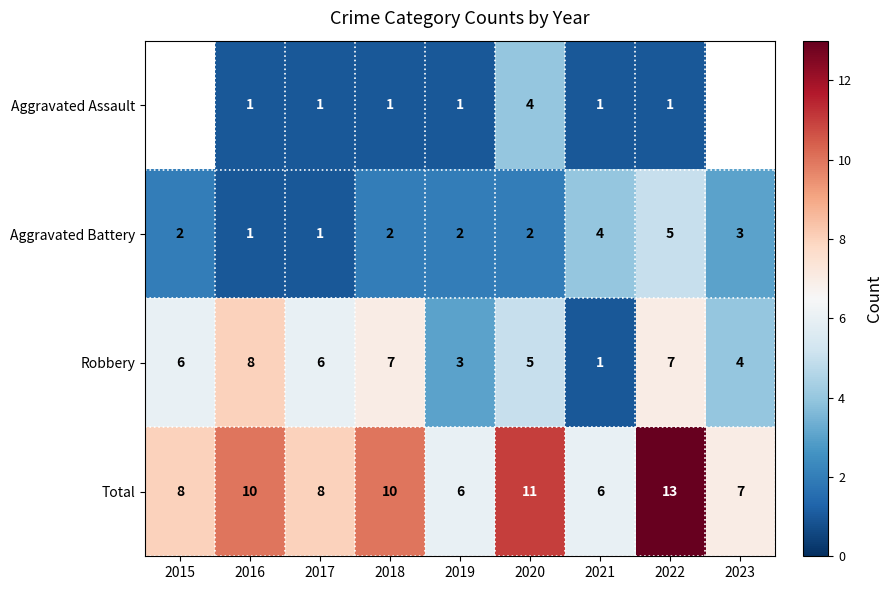

What is the spread (max minus min) of values at 2021?

5